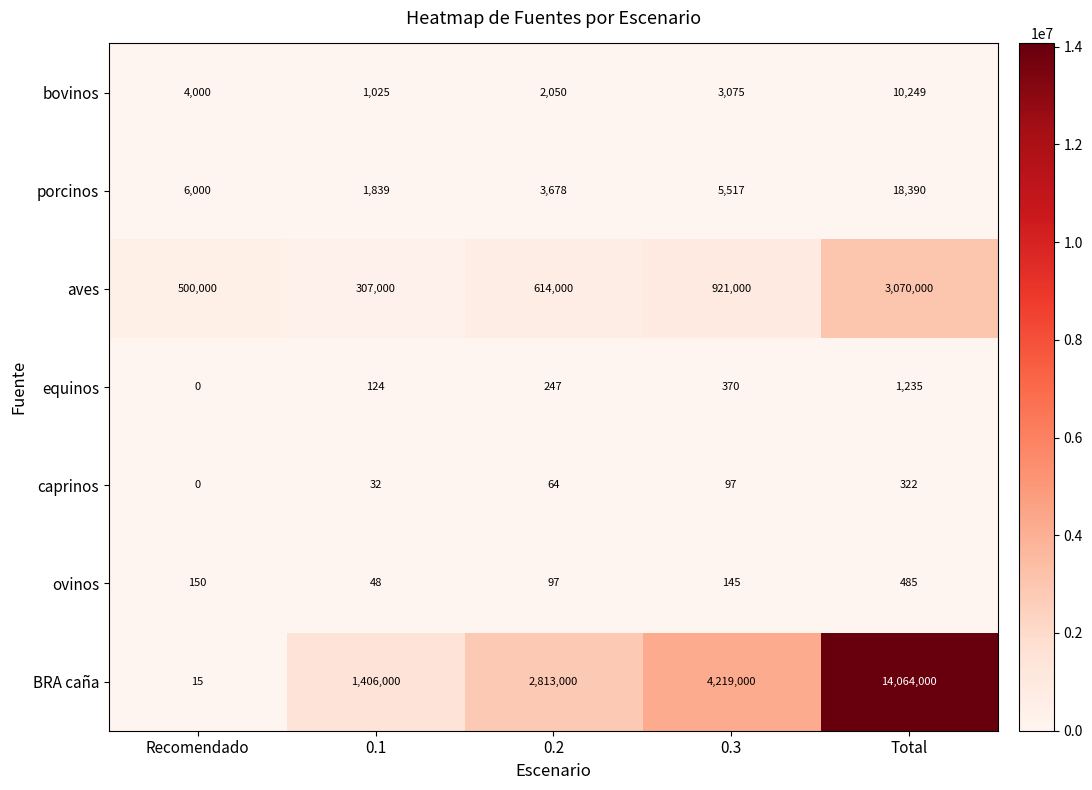

Rank the series by their maximum value, from highest to lowest.

BRA caña, aves, porcinos, bovinos, equinos, ovinos, caprinos